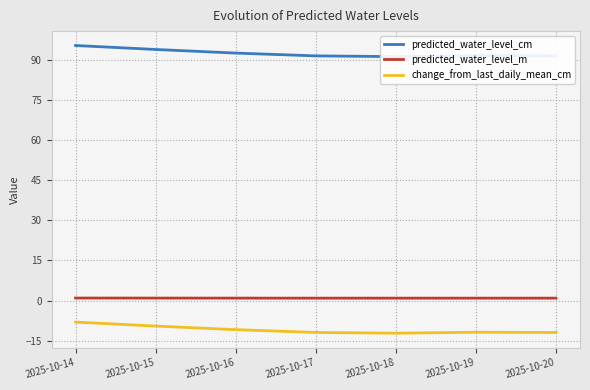

Reading left to right, transcribe all the data shown in this chart.

predicted_water_level_cm: 2025-10-14=95.2	2025-10-15=93.8	2025-10-16=92.4	2025-10-17=91.4	2025-10-18=91.1	2025-10-19=91.5	2025-10-20=91.4
predicted_water_level_m: 2025-10-14=1.0	2025-10-15=0.9	2025-10-16=0.9	2025-10-17=0.9	2025-10-18=0.9	2025-10-19=0.9	2025-10-20=0.9
change_from_last_daily_mean_cm: 2025-10-14=-8.0	2025-10-15=-9.5	2025-10-16=-10.8	2025-10-17=-11.9	2025-10-18=-12.2	2025-10-19=-11.8	2025-10-20=-11.9